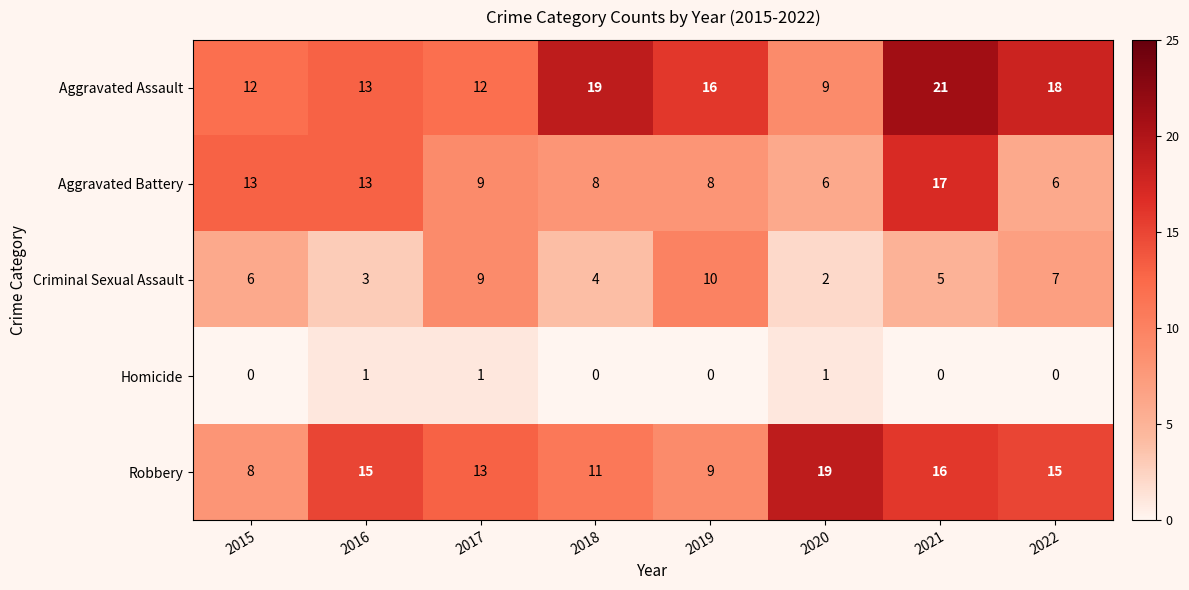

What is the approximate value of Aggravated Assault at 2017?

12